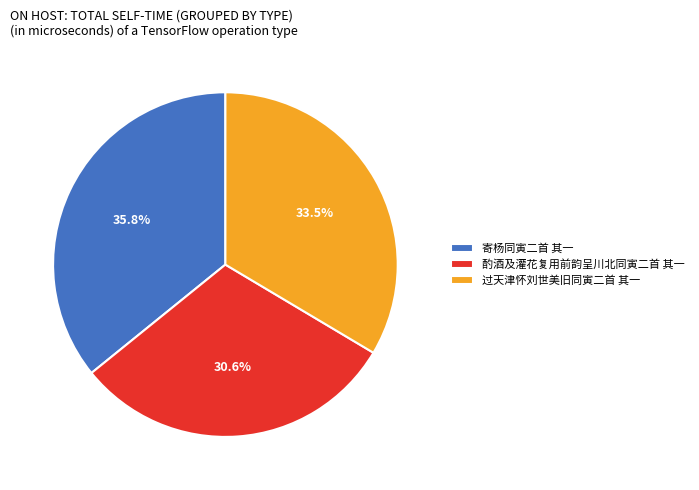

What is the ratio of the value at 寄杨同寅二首 其一 to the value at 酌酒及灌花复用前韵呈川北同寅二首 其一?

1.2